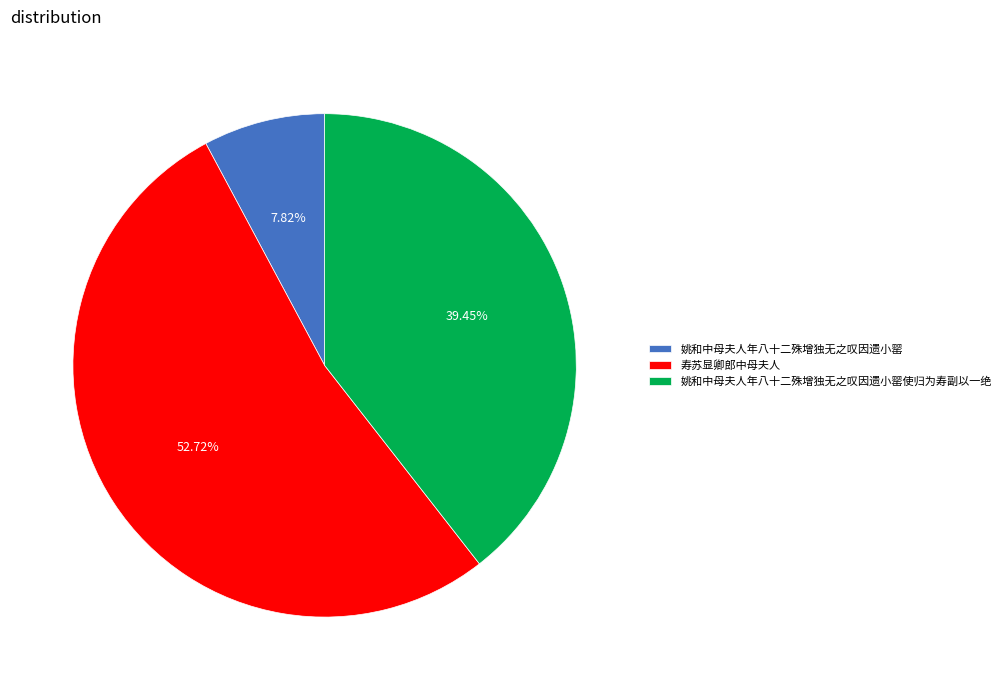

Which category has the smallest portion of the pie?

姚和中母夫人年八十二殊增独无之叹因遗小罂